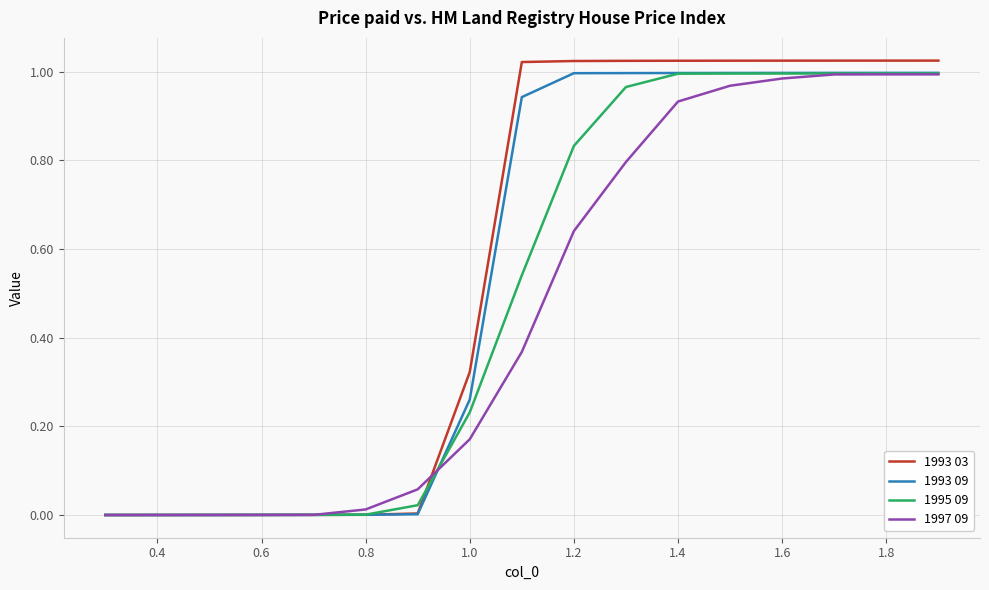

Which series has the widest spread of values?

1993 03